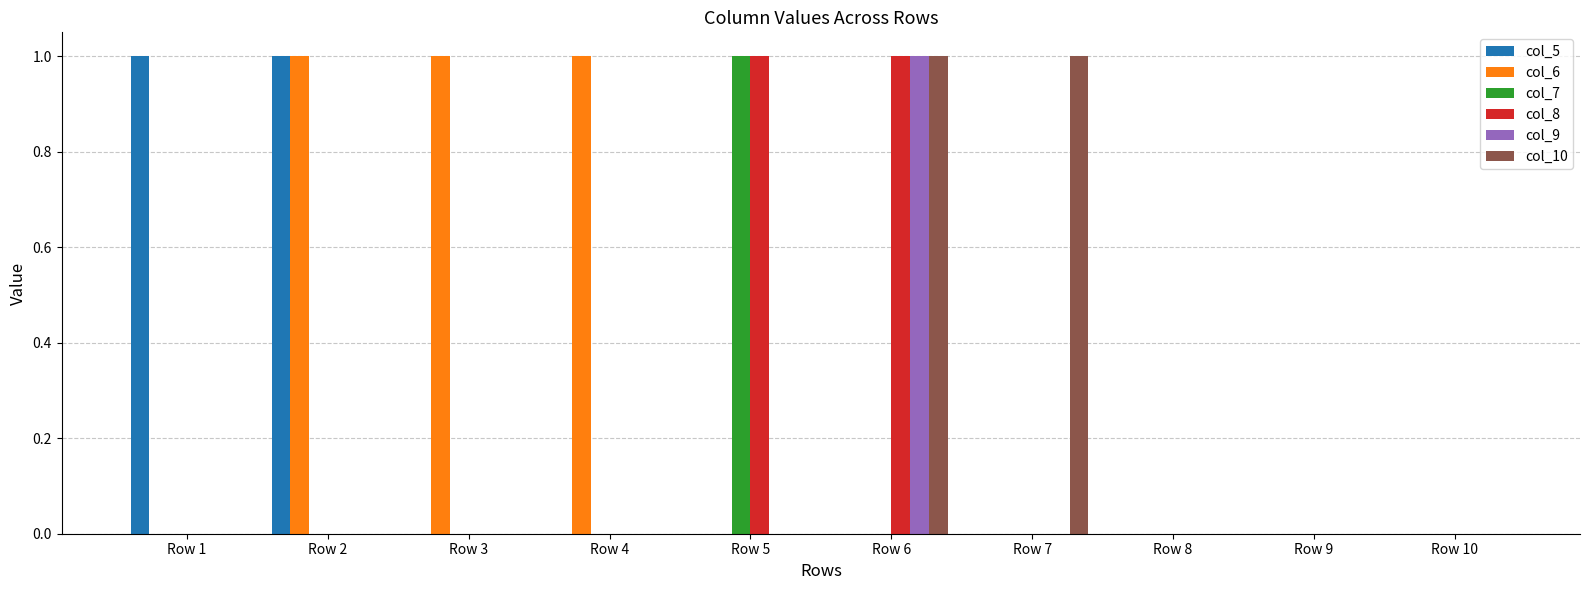

At which category is the sum across all series the highest?

Row 6